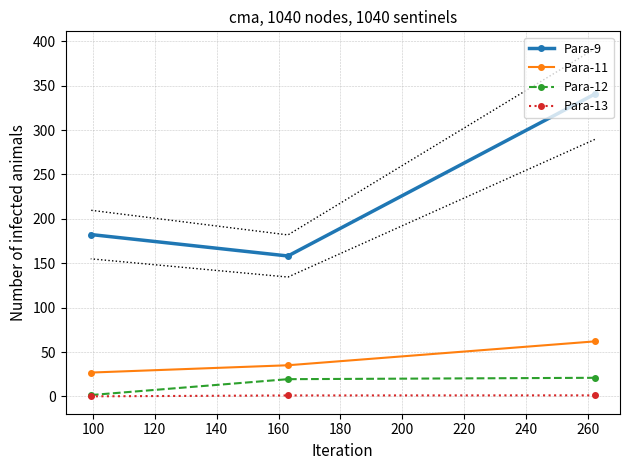

What is the value of the Para-9 point at the 1st from the left?

182.3